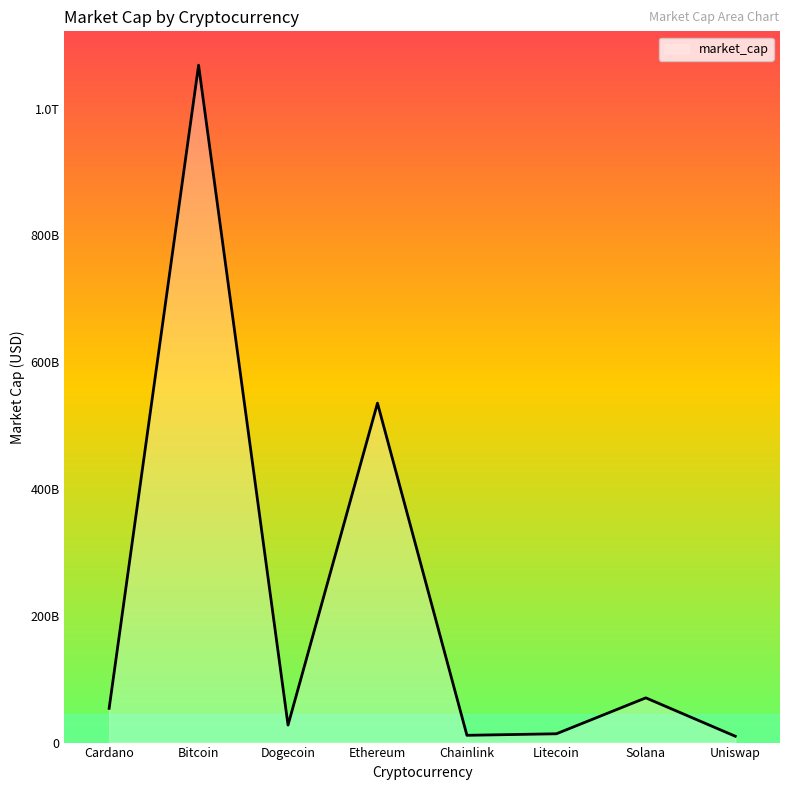

Does the chart have visible grid lines?

No